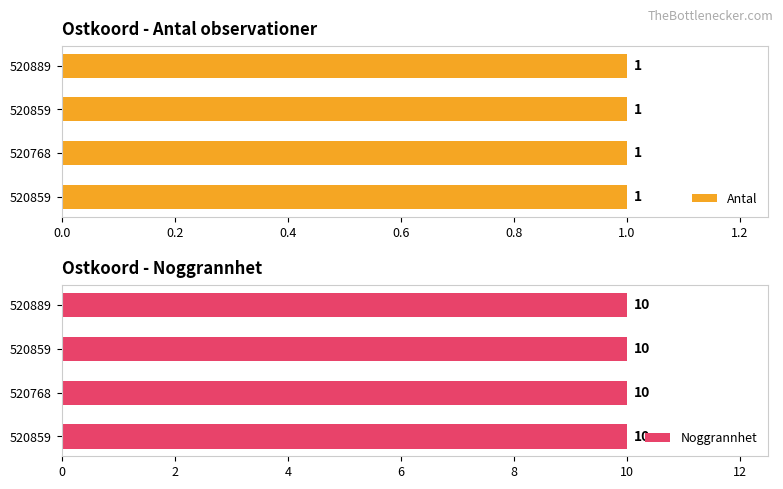

Reading left to right, transcribe all the data shown in this chart.

Antal: 1	1	1	1
Noggrannhet: 10	10	10	10